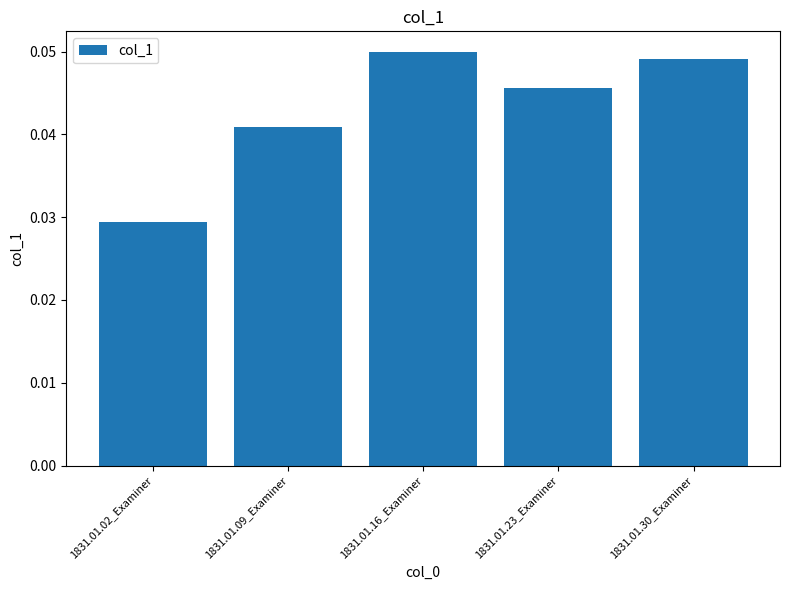

Where is the data nearest to the value 0?

1831.01.02_Examiner